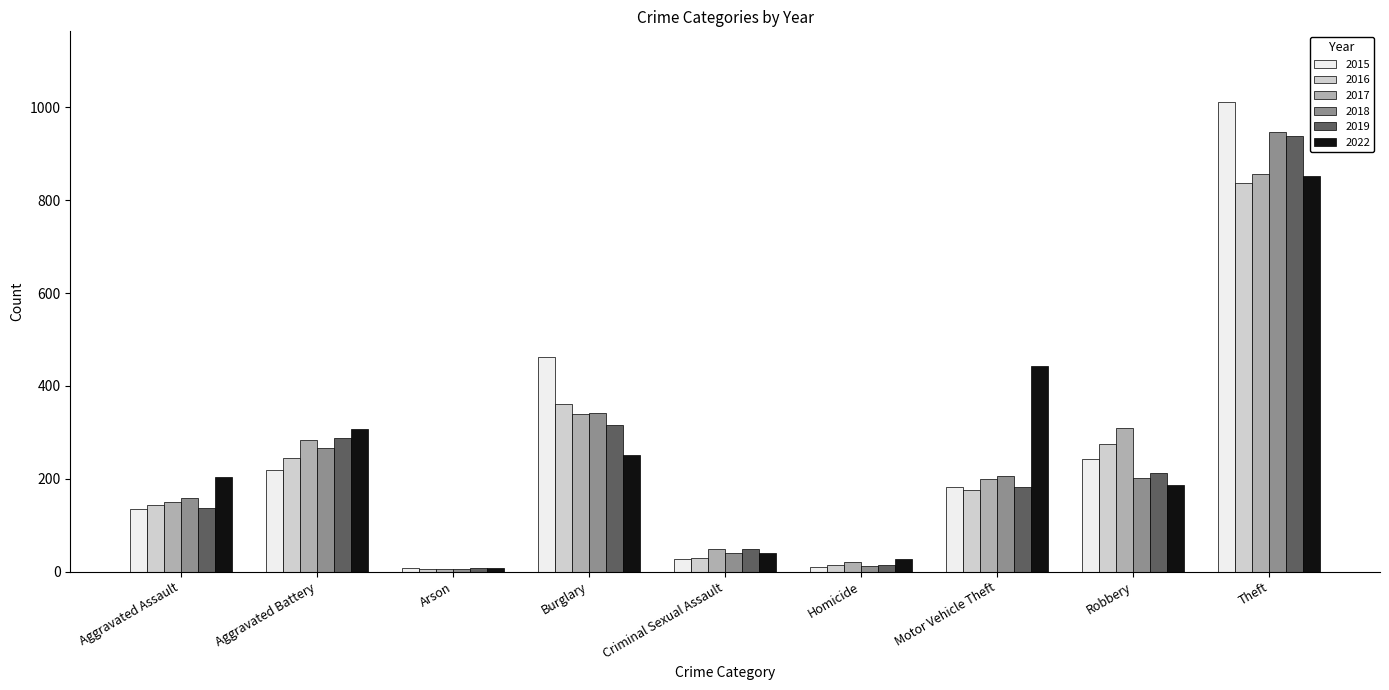

What is the highest value of the 2018 series?

947